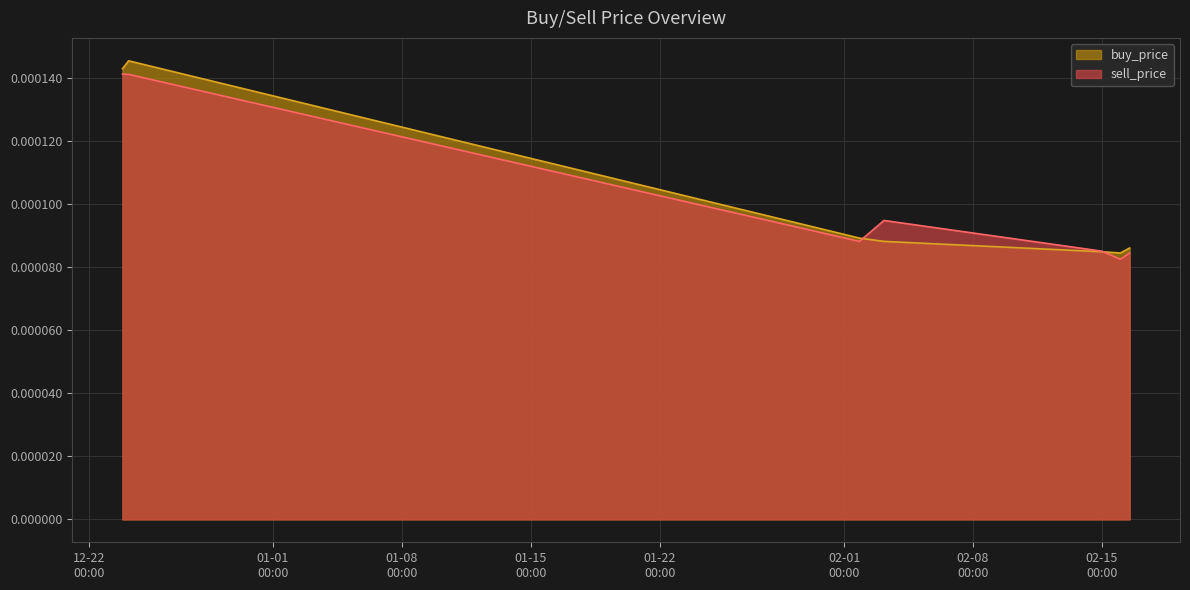

At which label does buy_price reach its minimum?

2020-02-15 23:59:59